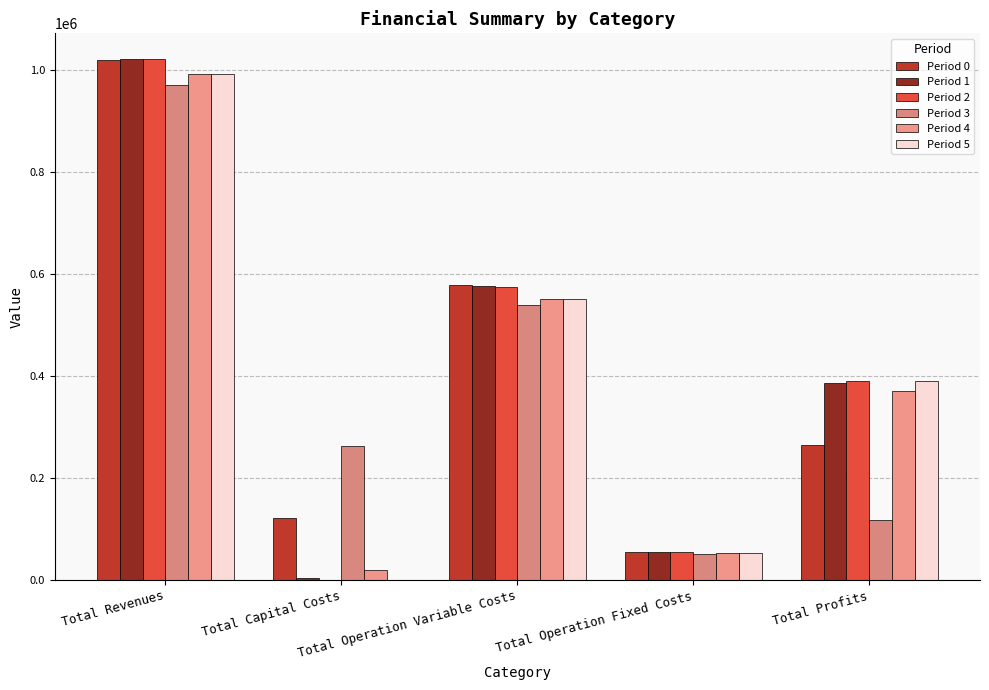

True or false: Period 4 has a value of 922834.7 at Total Operation Variable Costs.

False